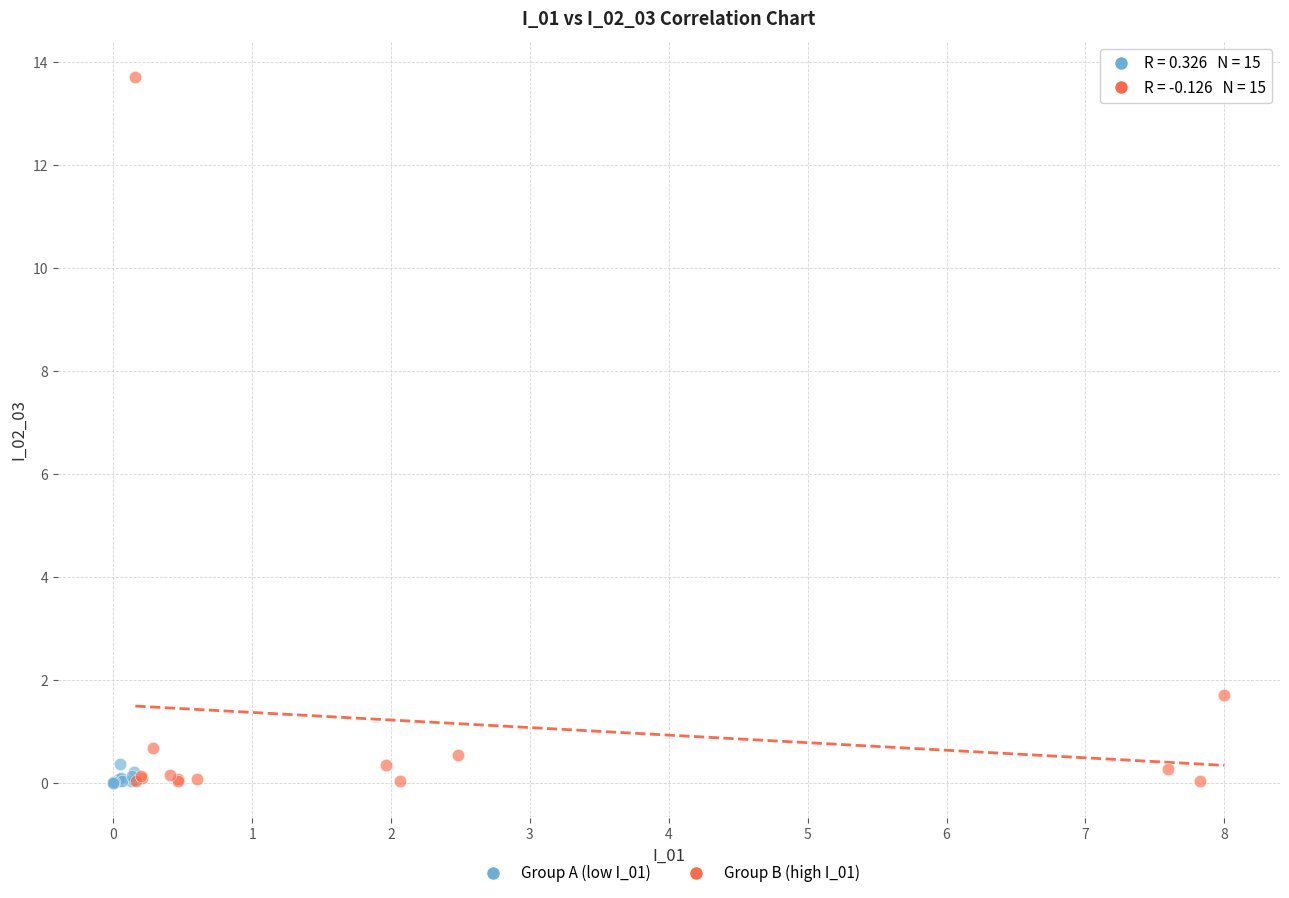

Which series contains the highest Y value?

Group B (high I_01)